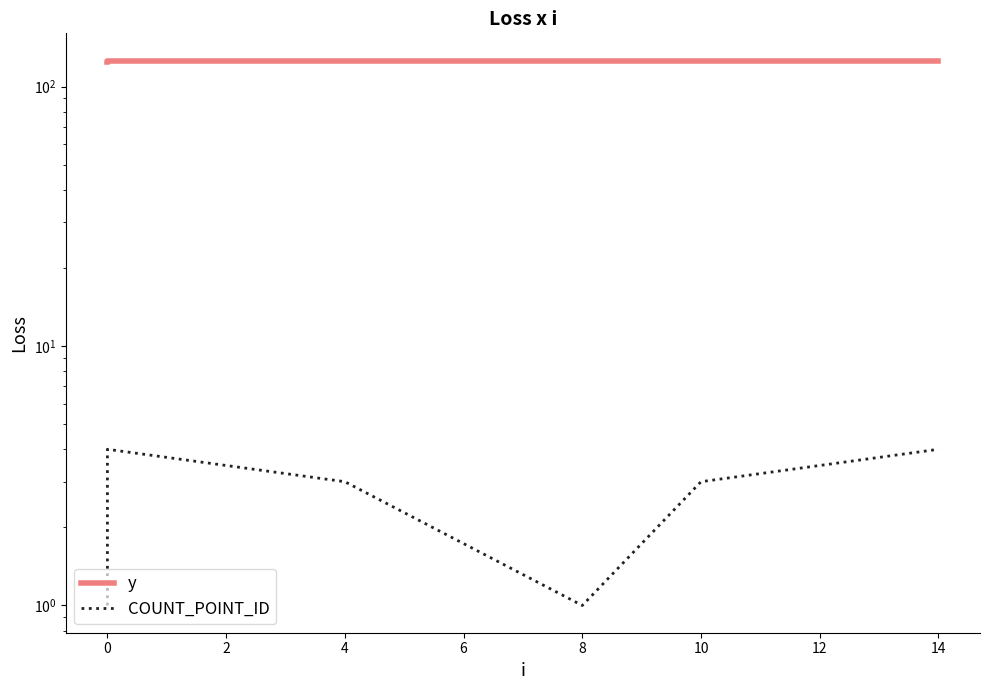

Is the value of COUNT_POINT_ID at 8 greater than the value of y at 14?

No